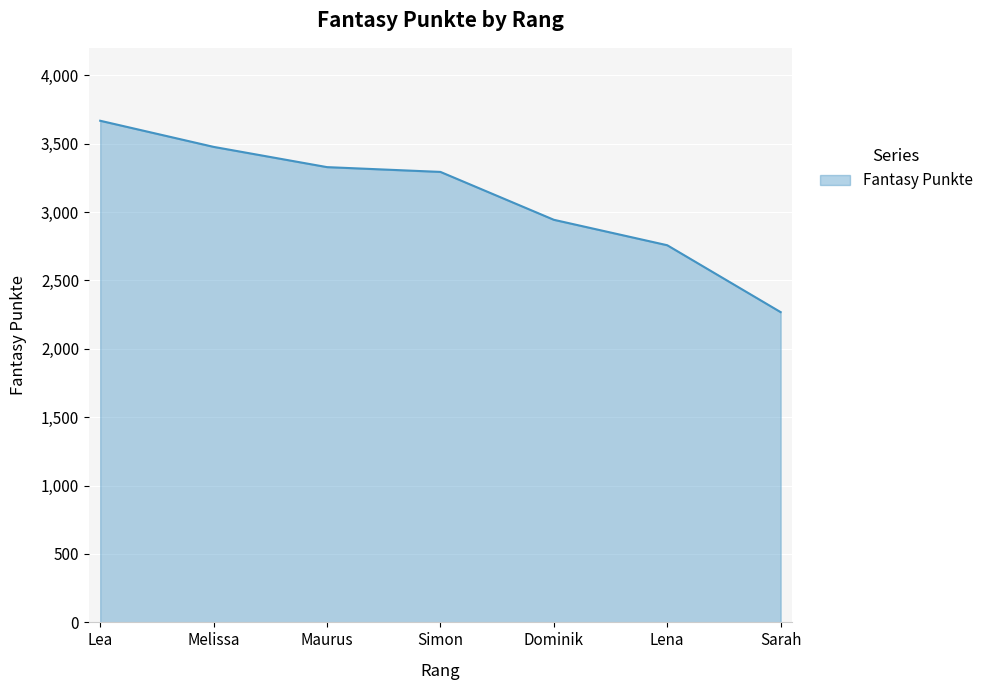

Reading left to right, what are all the values shown in this chart?

Lea=3667	Melissa=3476	Maurus=3328	Simon=3293	Dominik=2943	Lena=2757	Sarah=2268